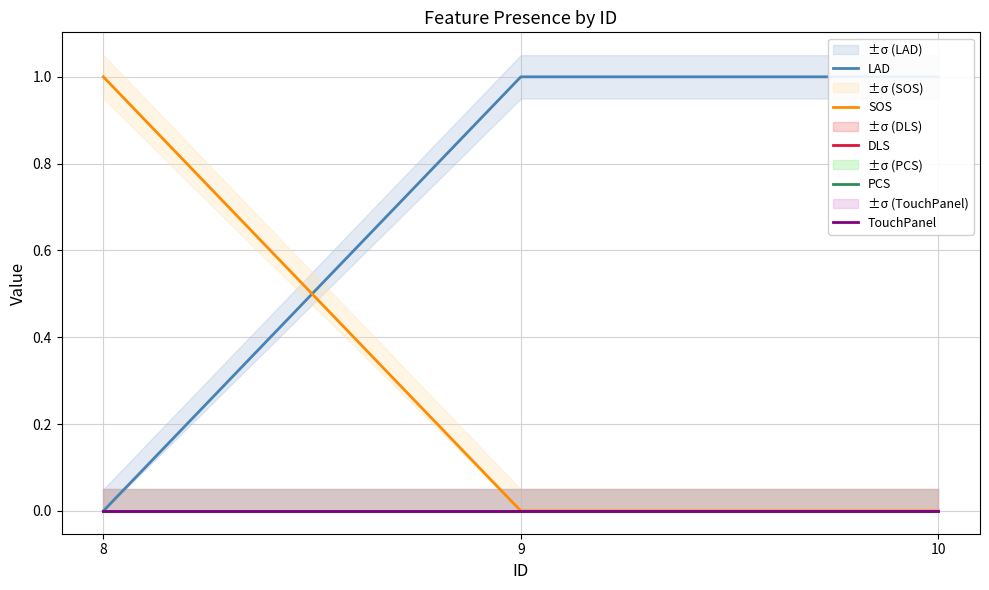

Which label corresponds to the largest value in the chart?

9